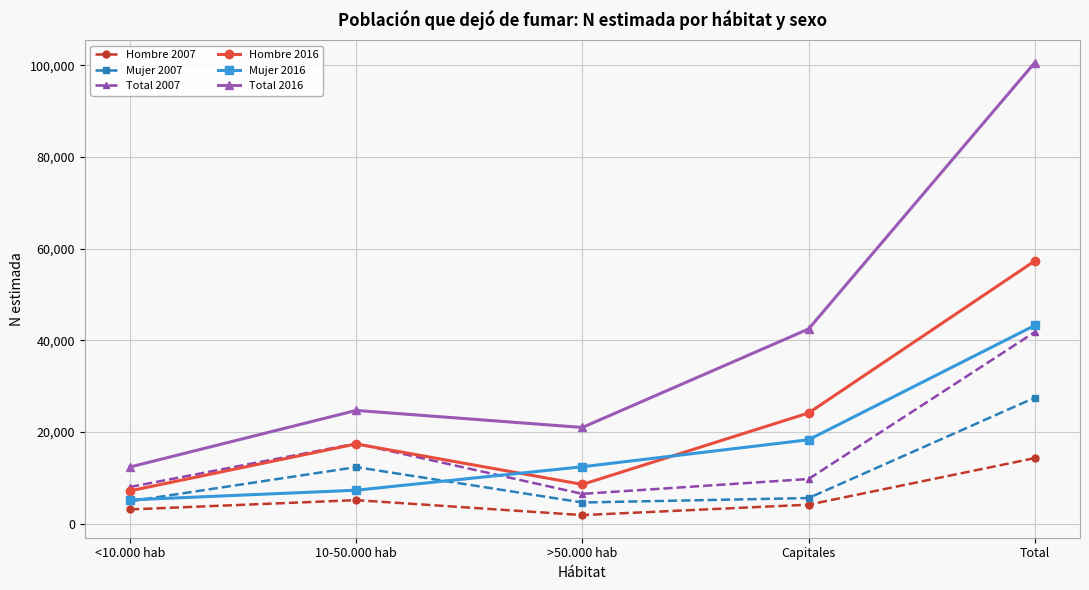

True or false: Hombre 2016 and Total 2016 cross at least once.

False